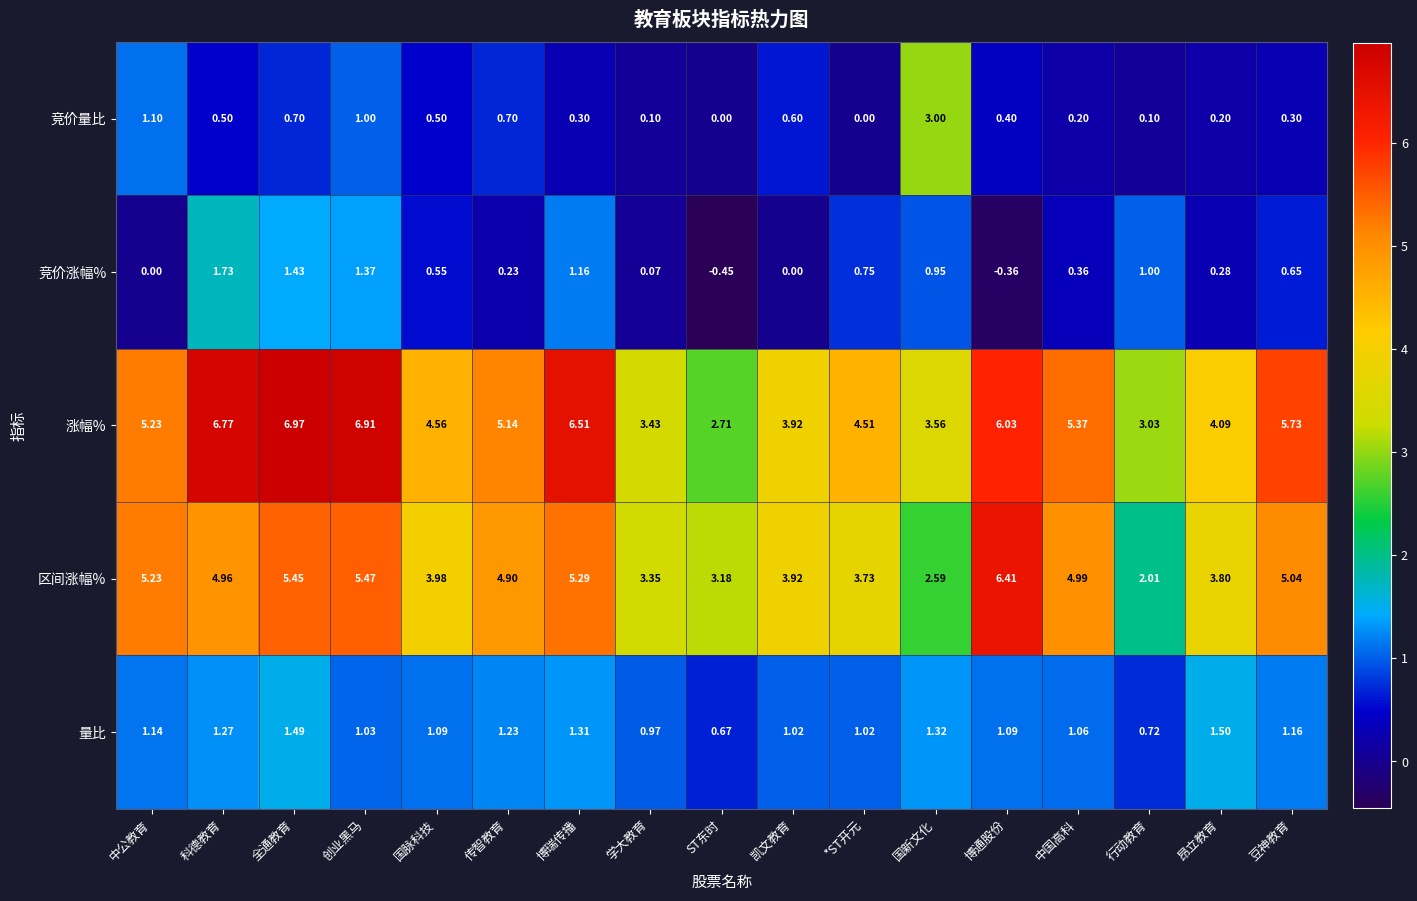

At which label is 区间涨幅% closest to 4?

国脉科技